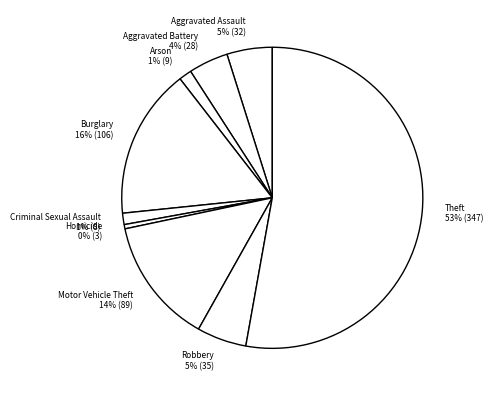

Which slice represents more than half of the pie?

Theft